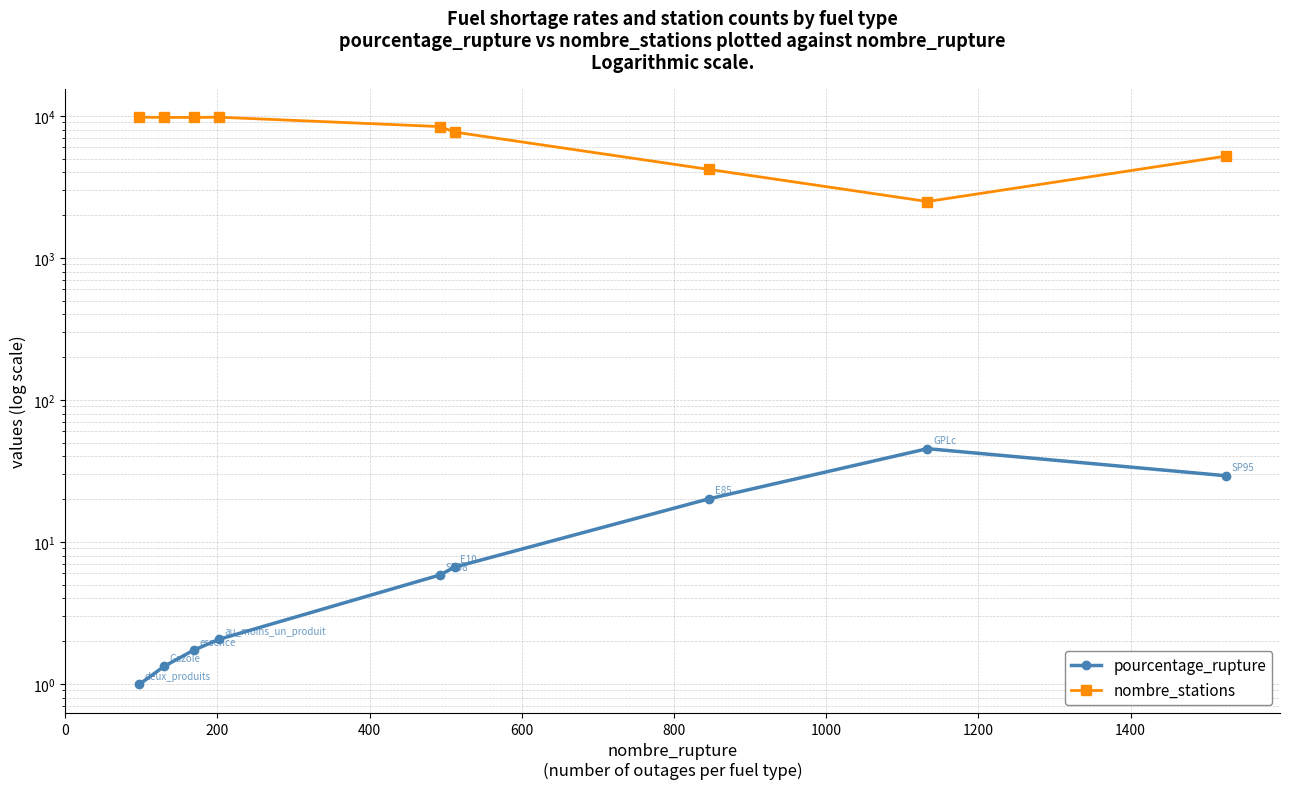

What is the greatest value displayed?

9807.0